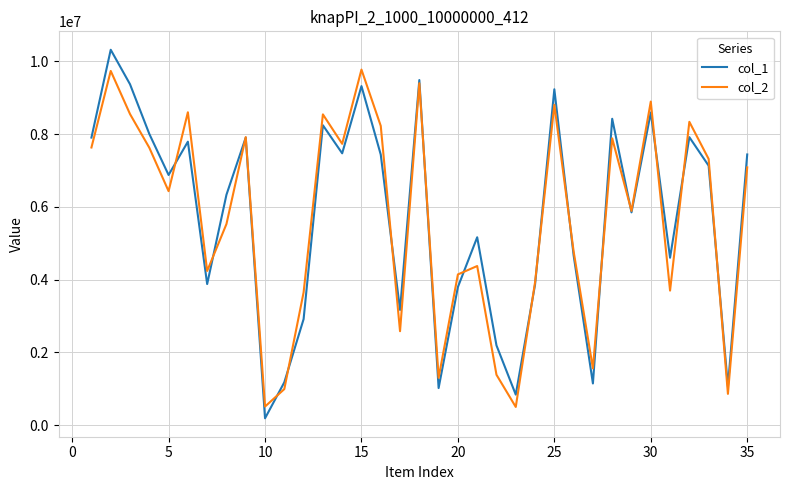

List the series in order of their peak value, lowest first.

col_2, col_1